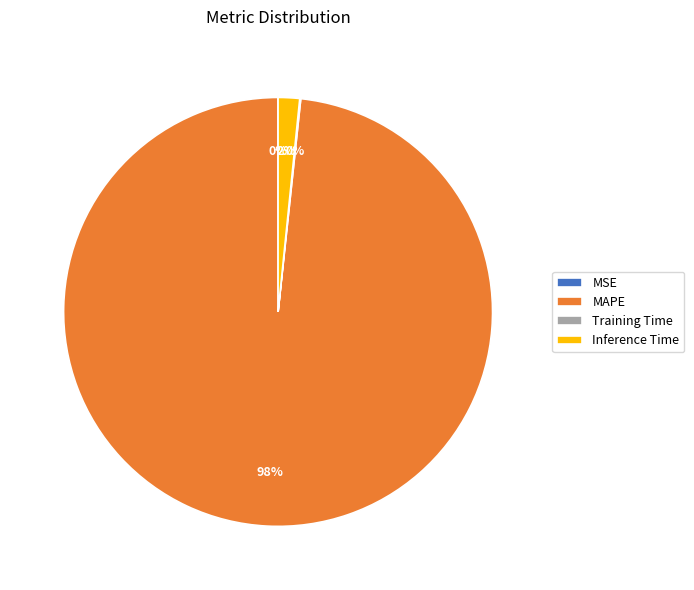

Which slice represents more than half of the pie?

MAPE